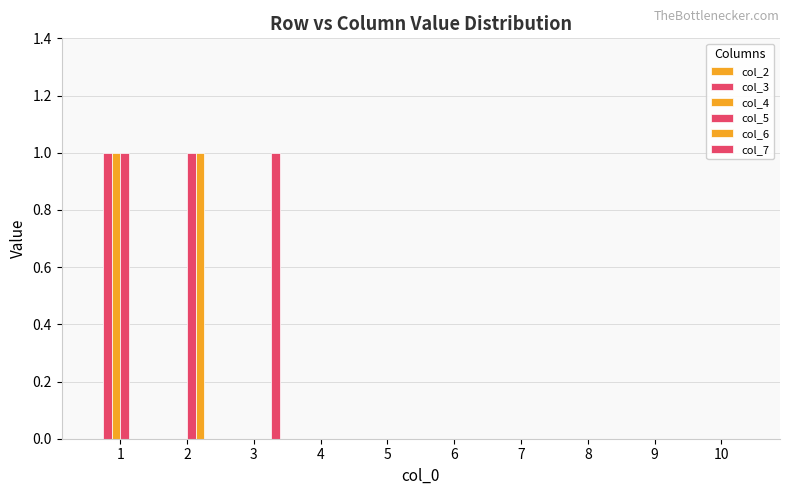

Reading right to left, extract all data points from this chart.

col_2: 0	0	0	0	0	0	0	0	0	0
col_3: 0	0	0	0	0	0	0	0	0	1
col_4: 0	0	0	0	0	0	0	0	0	1
col_5: 0	0	0	0	0	0	0	0	1	1
col_6: 0	0	0	0	0	0	0	0	1	0
col_7: 0	0	0	0	0	0	0	1	0	0